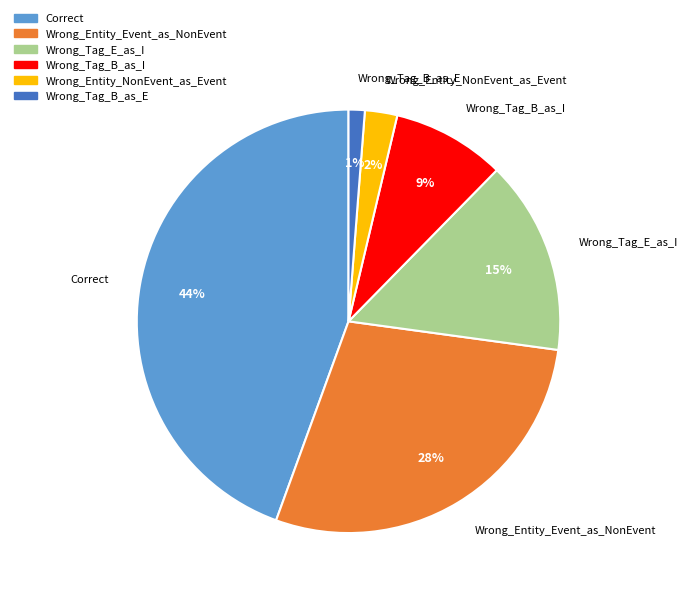

To the nearest percent, what portion does Wrong_Entity_NonEvent_as_Event represent?

2%